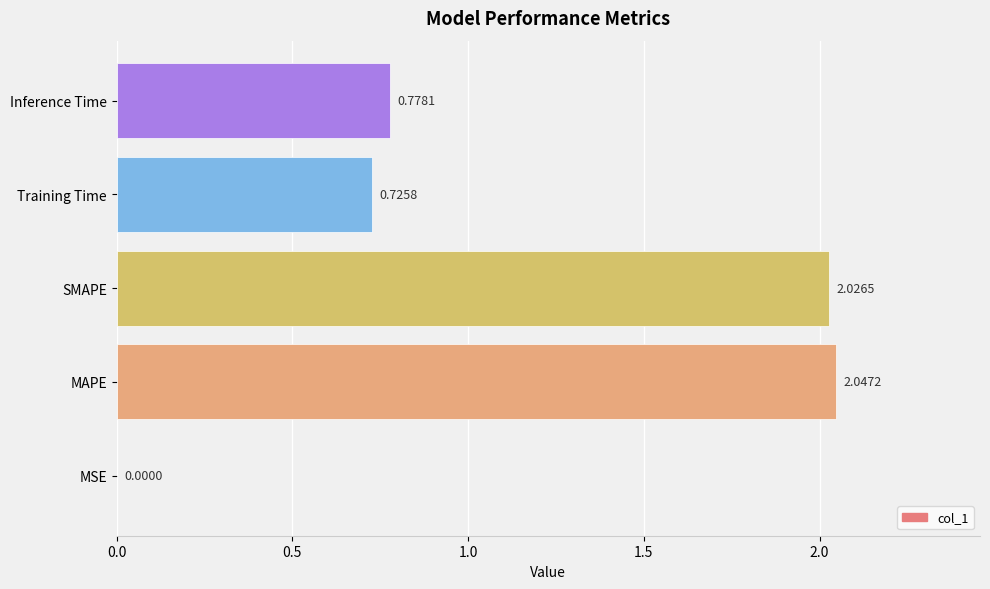

Which category has the highest value across all series?

MAPE